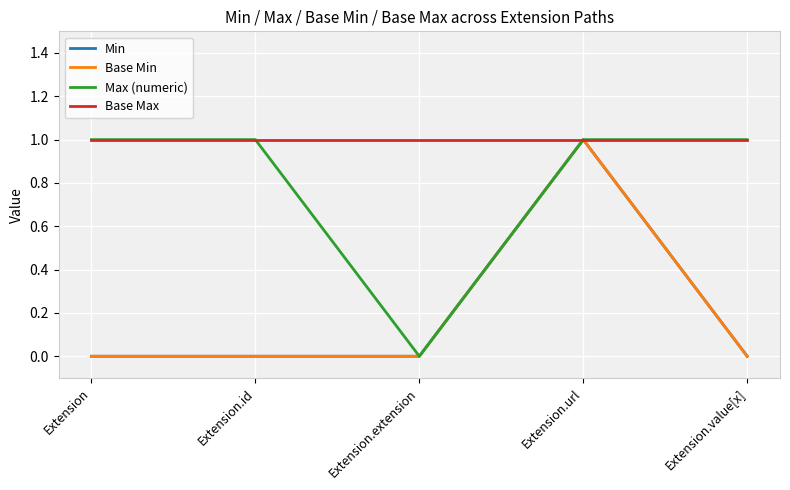

True or false: Base Max and Min cross at least once.

False